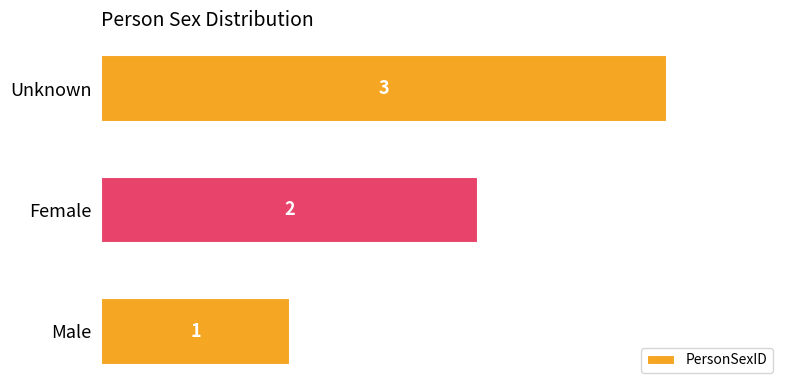

How many bars are there in total?

3